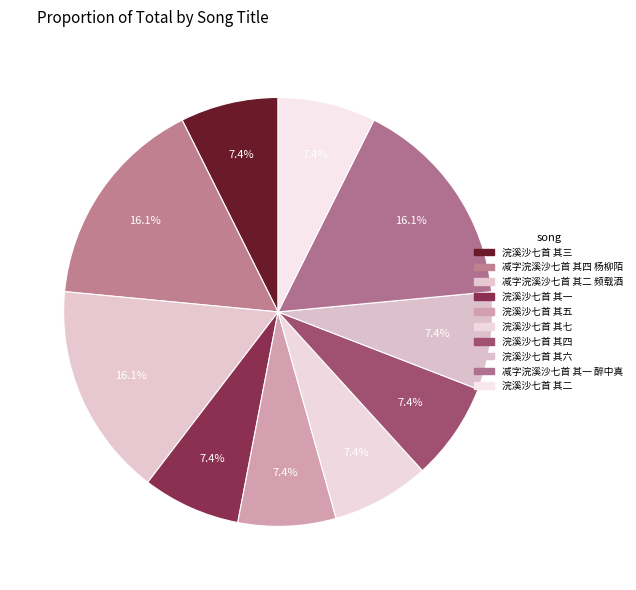

The 减字浣溪沙七首 其四 杨柳陌 slice represents 16% of the pie. True or false?

True